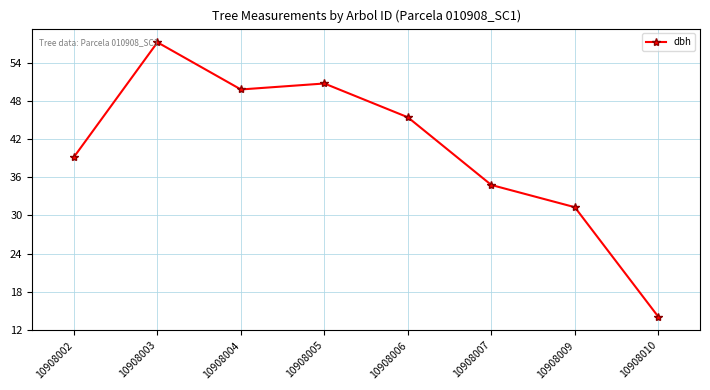

At which label does the data first exceed 45?

10908003